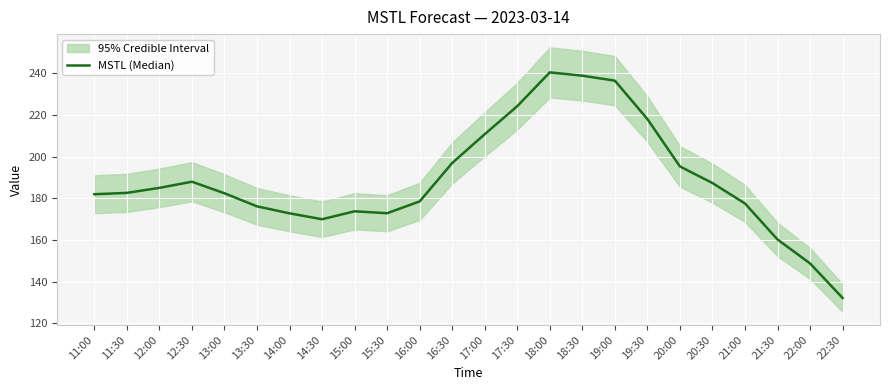

Which category has the highest value across all series?

18:00